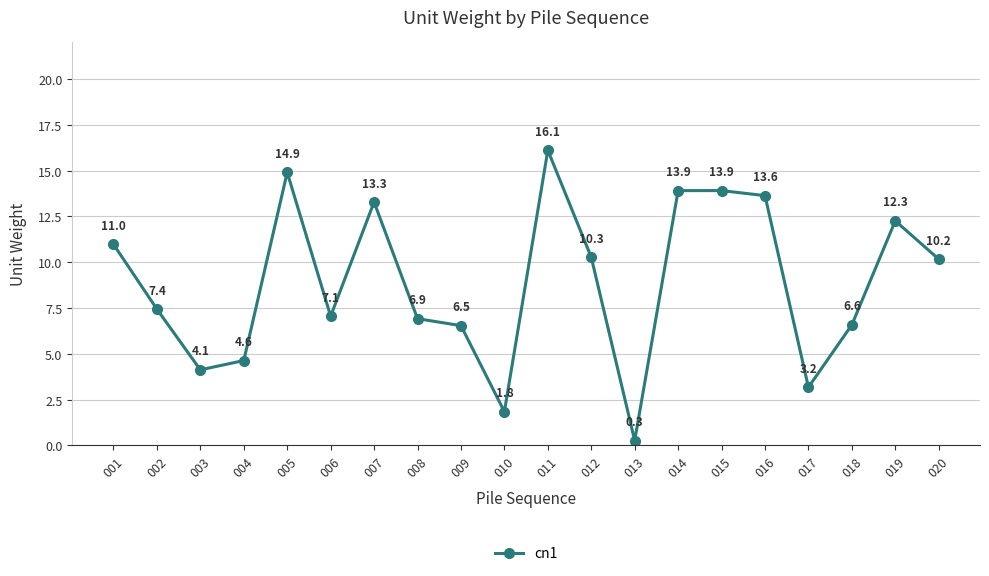

What is the average value?

8.9